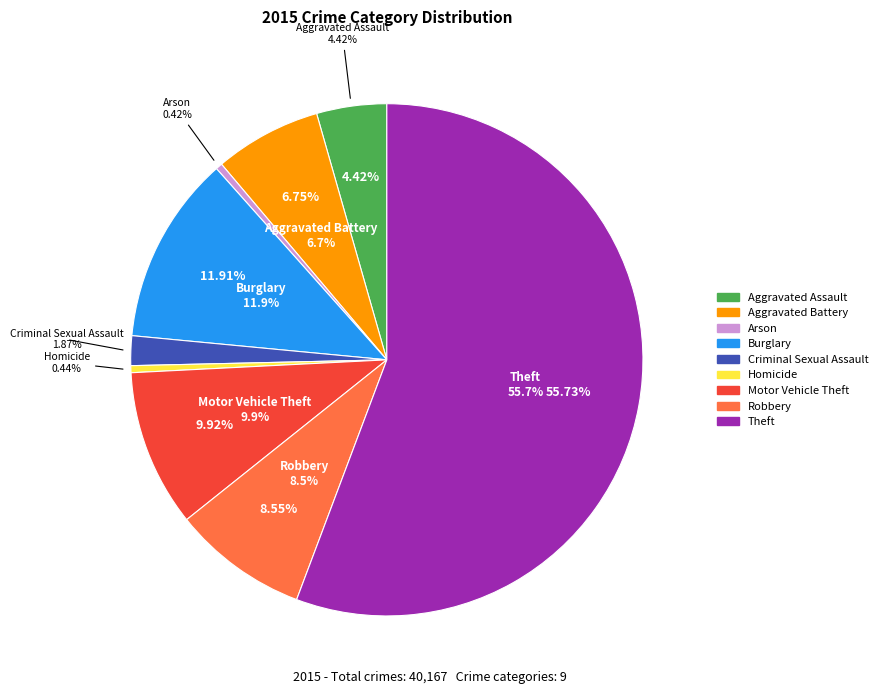

How many segments does this pie chart have?

9